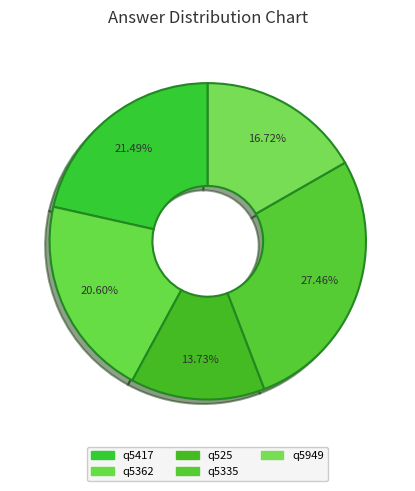

What percentage is the q525 slice, to the nearest percent?

14%